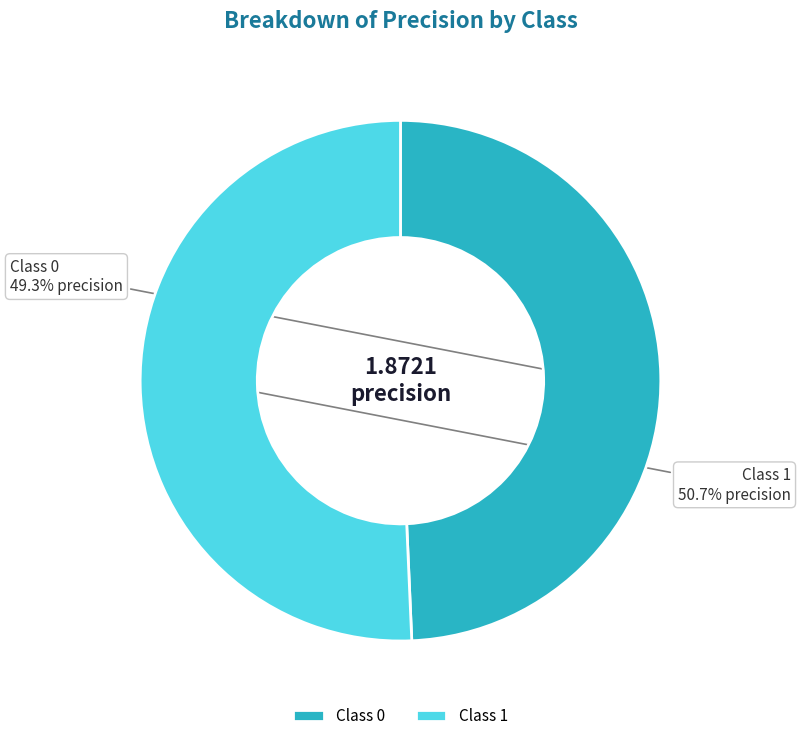

Between Class 1 and Class 0, which is larger?

Class 1